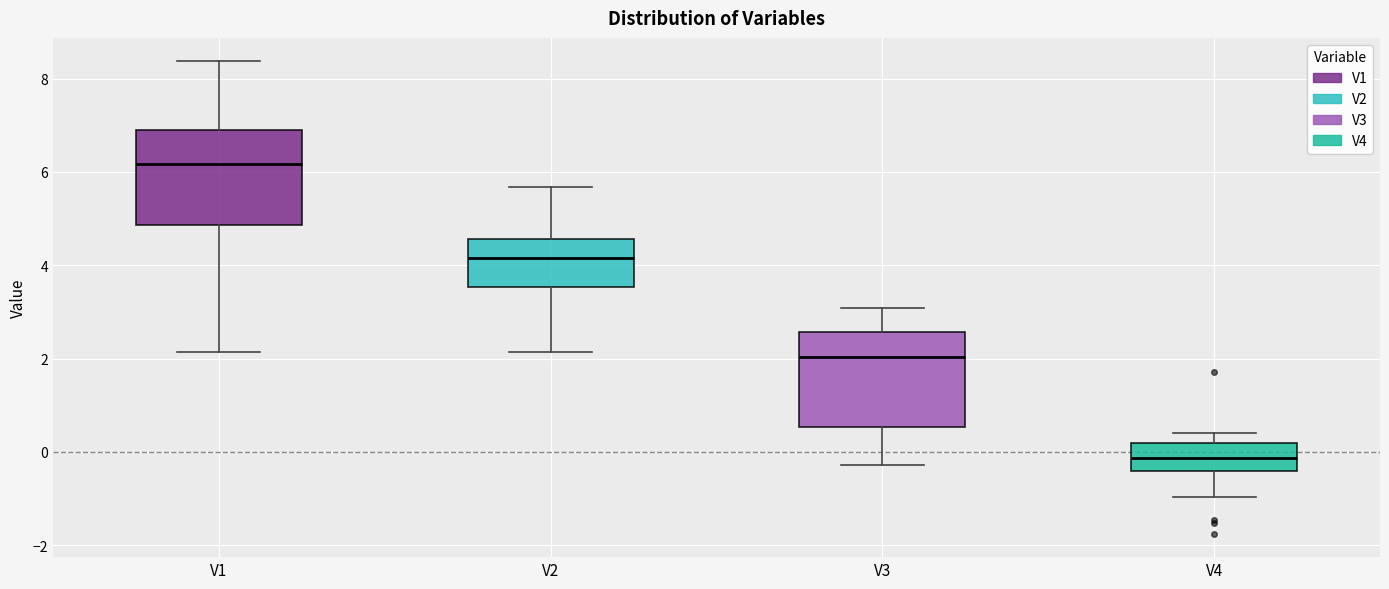

Which box's median line is the highest?

V1